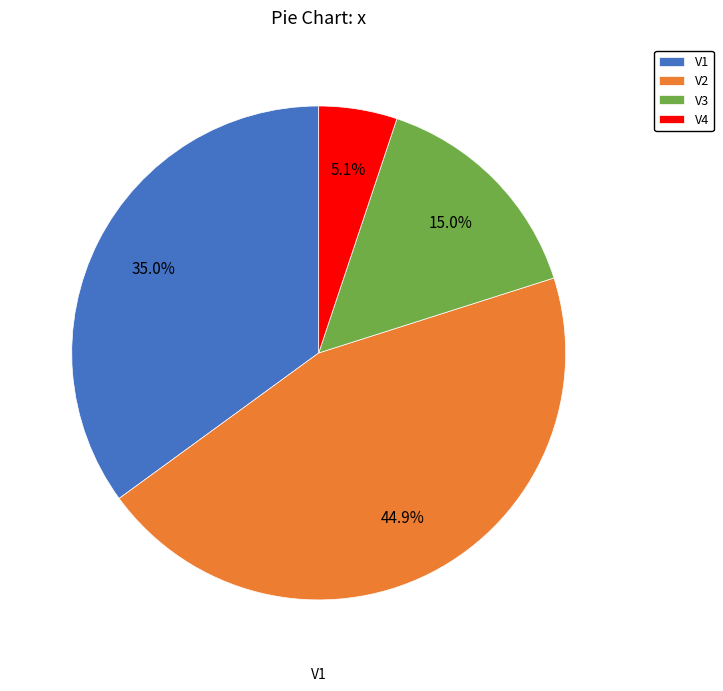

Does V4 represent more than half of the total?

No